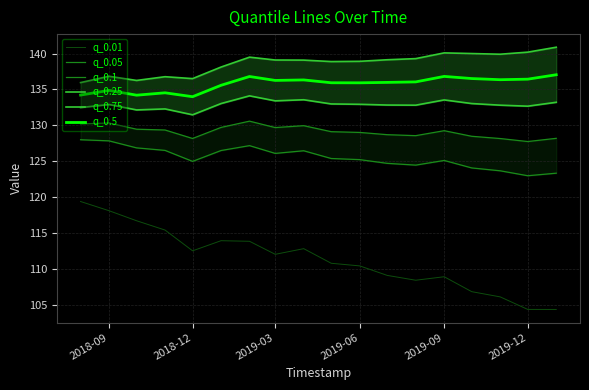

The q_0.5 series shows 136.3 at 2019-03. True or false?

True